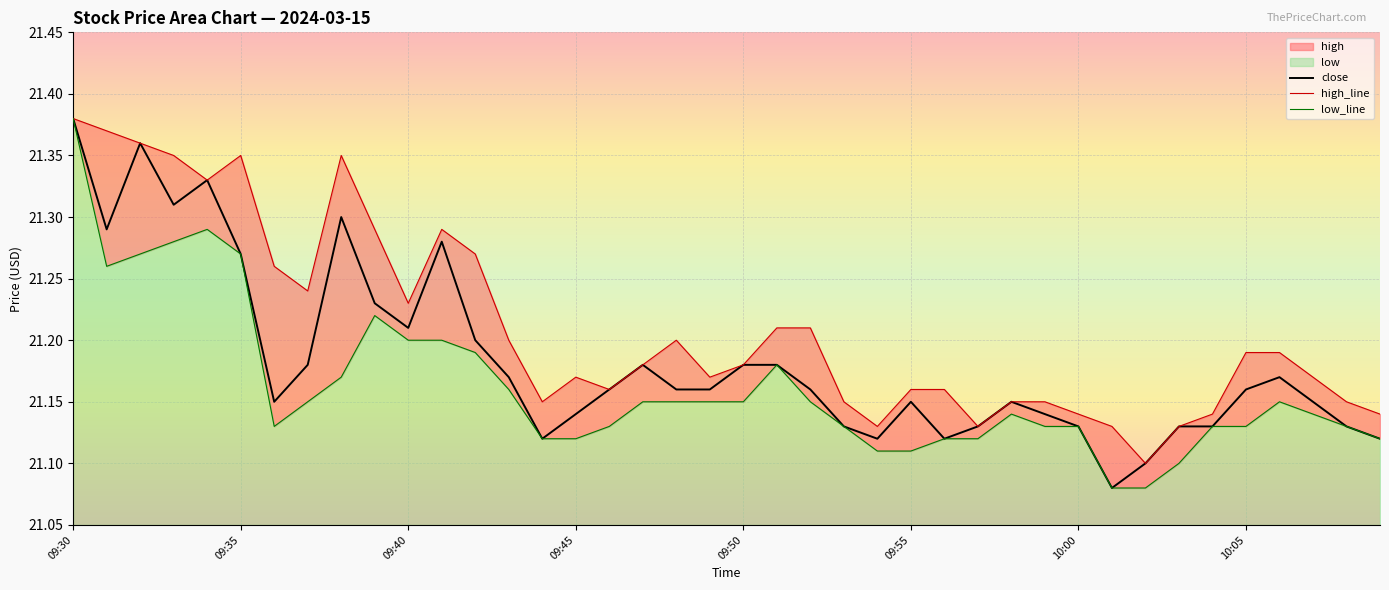

What is the difference between the maximum and minimum values in the close series?

0.3